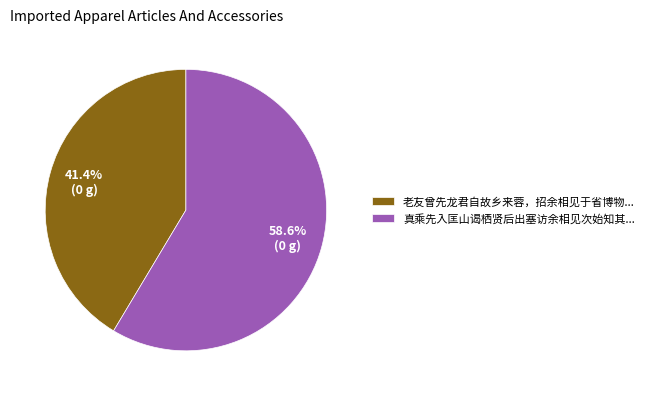

Which has a higher value, 真乘先入匡山谒栖贤后出塞访余相见次始知其... or 老友曾先龙君自故乡来蓉，招余相见于省博物...?

真乘先入匡山谒栖贤后出塞访余相见次始知其...